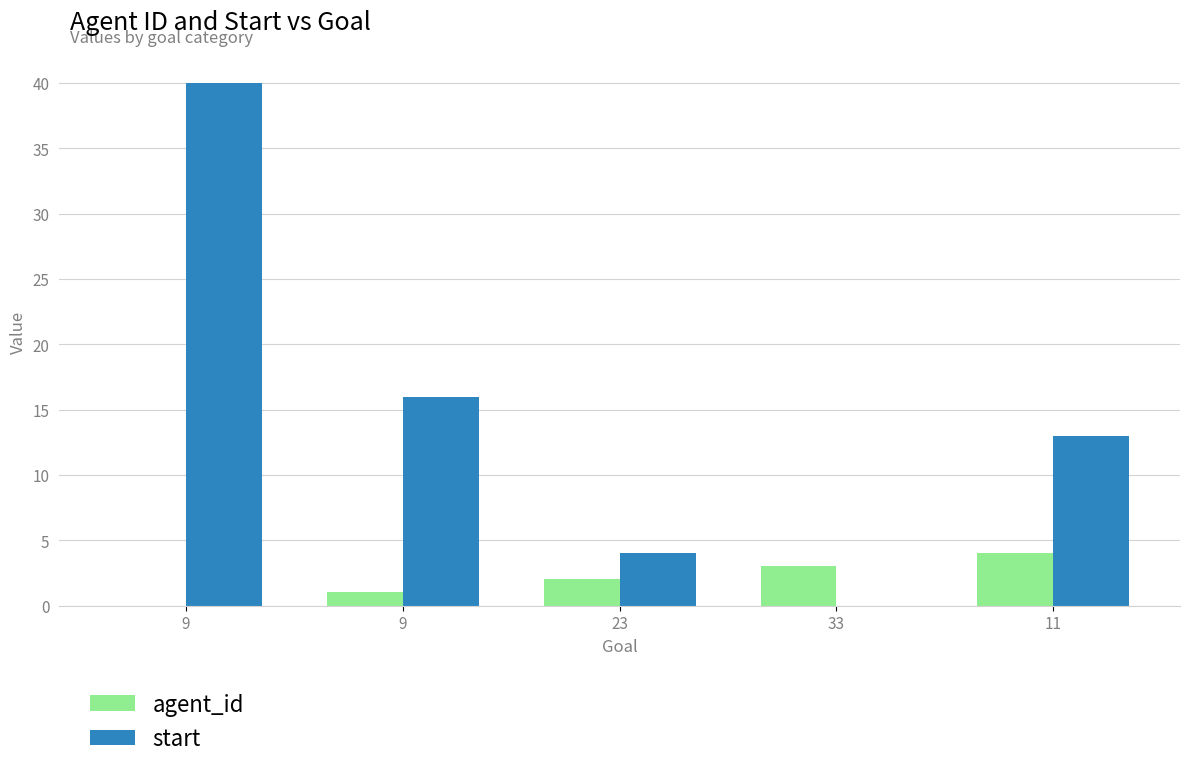

Are the bars horizontal?

No